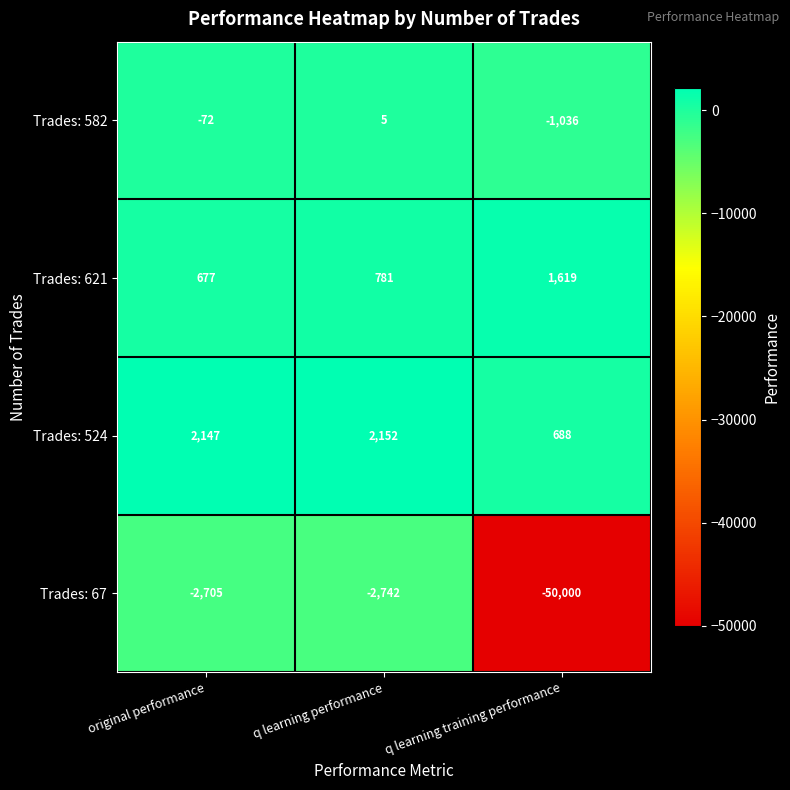

Which series has the widest spread of values?

Trades: 67